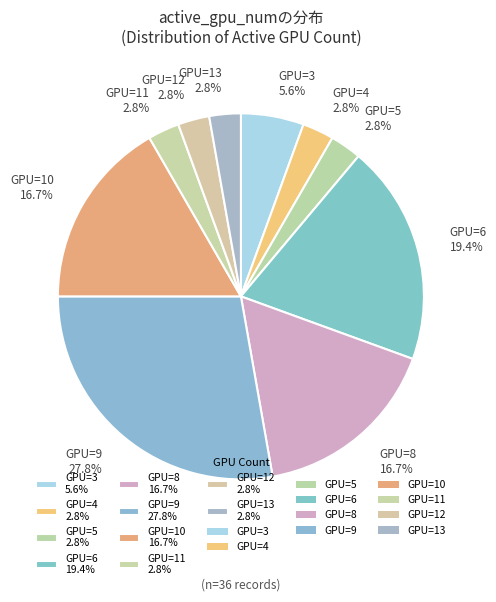

Is there a majority slice in this chart?

No